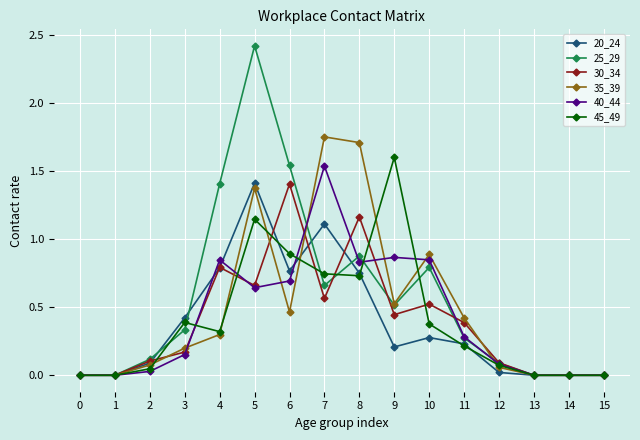

How many series are shown in this chart?

6